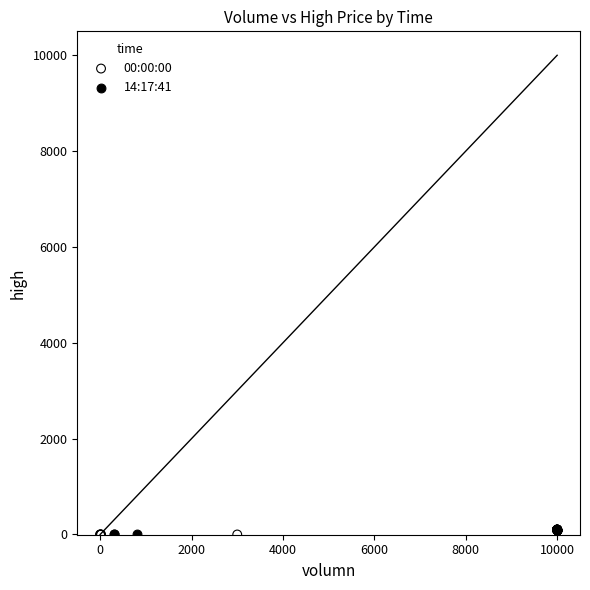

Which series has the widest spread of Y values?

00:00:00